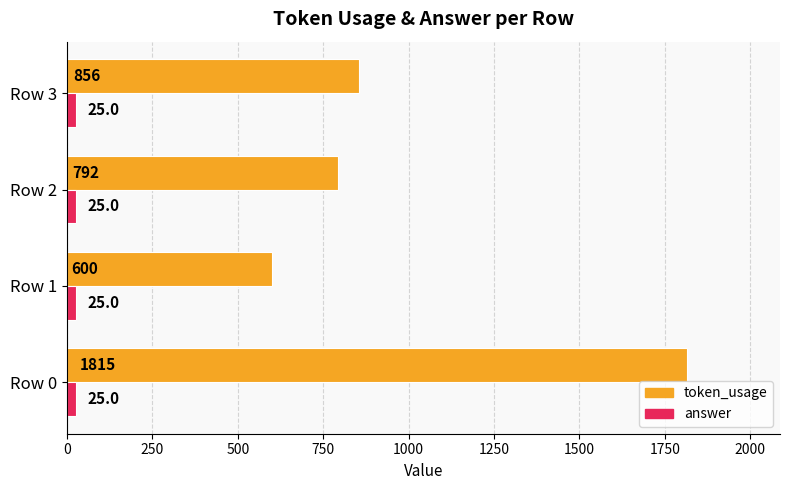

What is the difference between the maximum and minimum values in the token_usage series?

1215